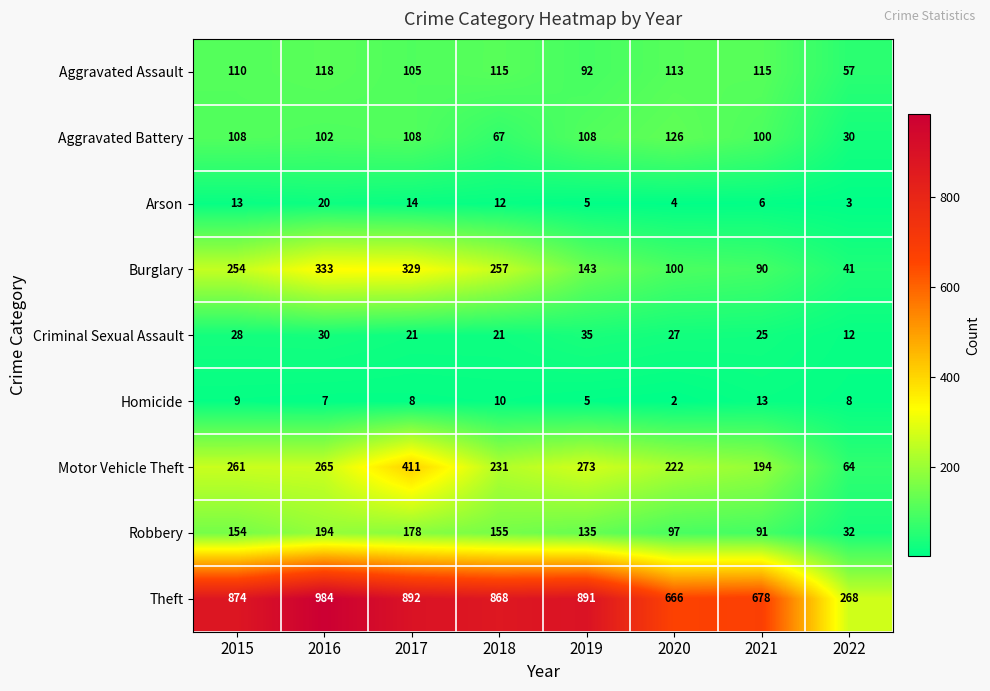

At how many categories does at least one series exceed 740?

5